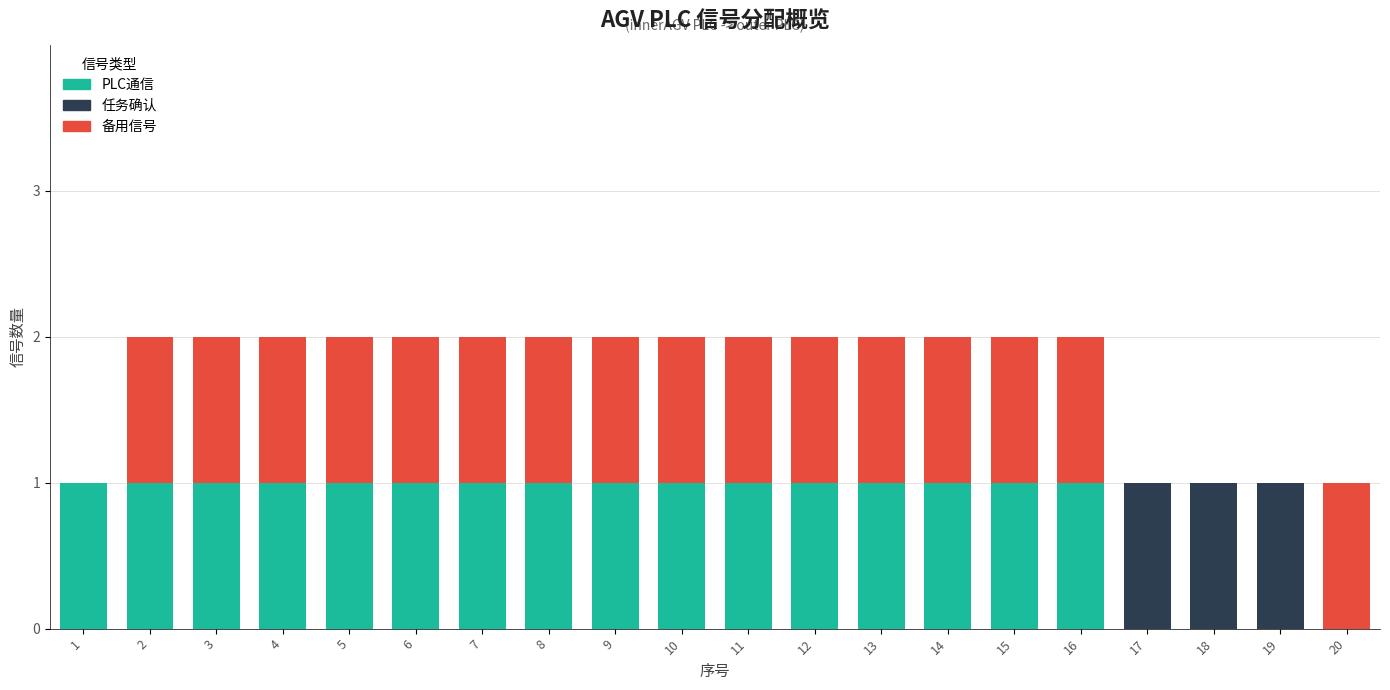

How many categories are shown in the chart?

20